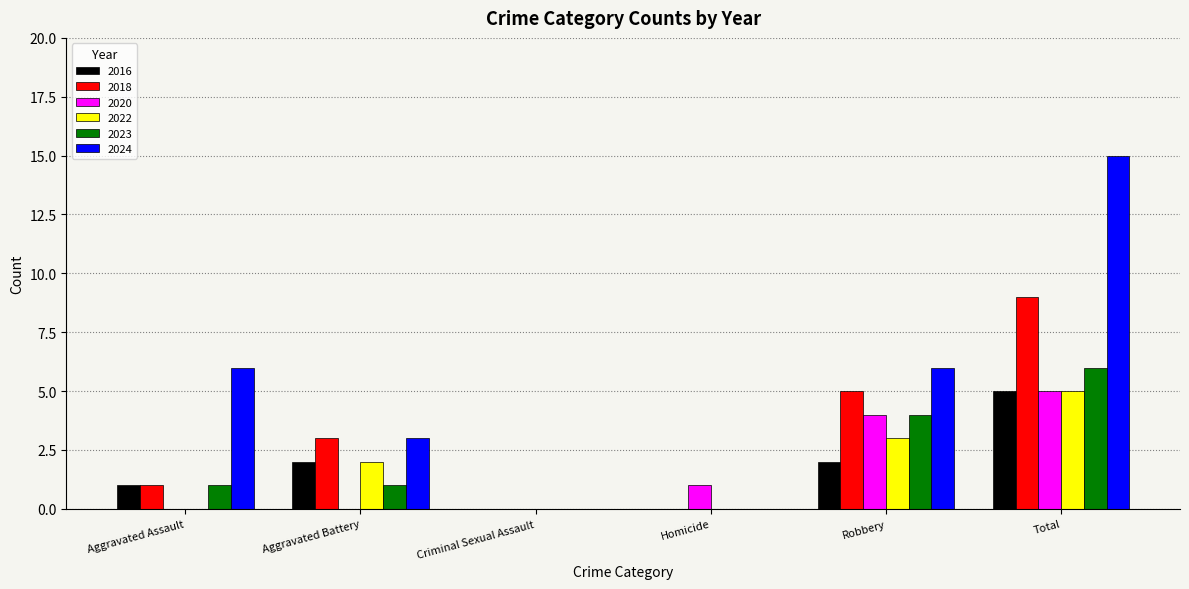

At which category is the sum across all series the highest?

Total